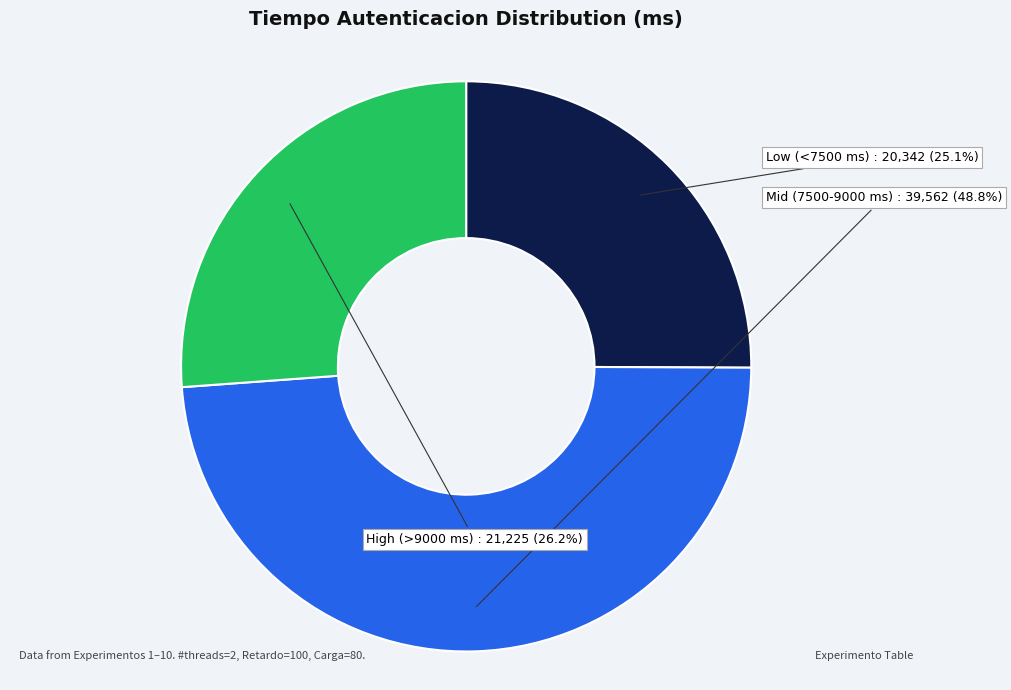

Is there a majority slice in this chart?

No